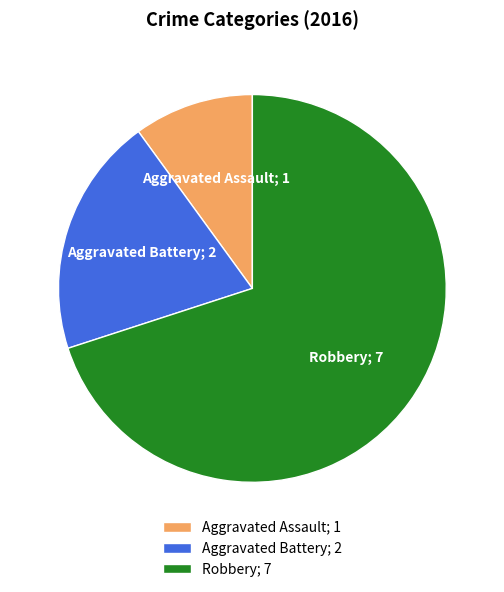

What is the largest slice in the pie chart?

Robbery